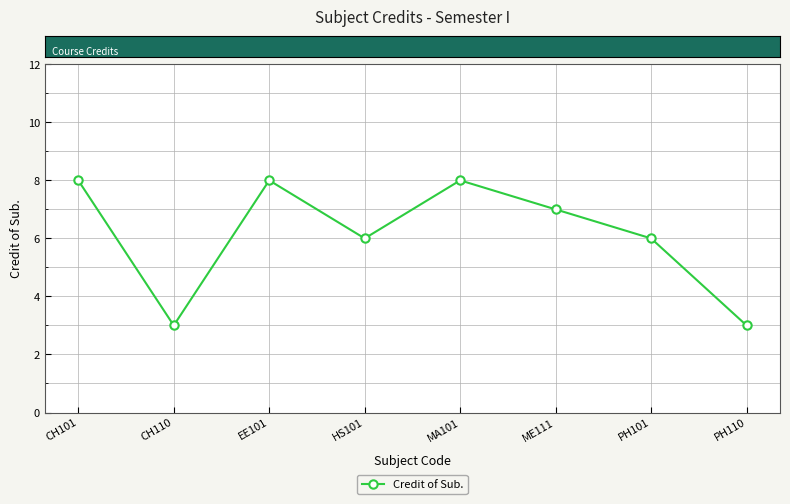

Approximately how many times larger is the value at MA101 compared to CH101?

1.0